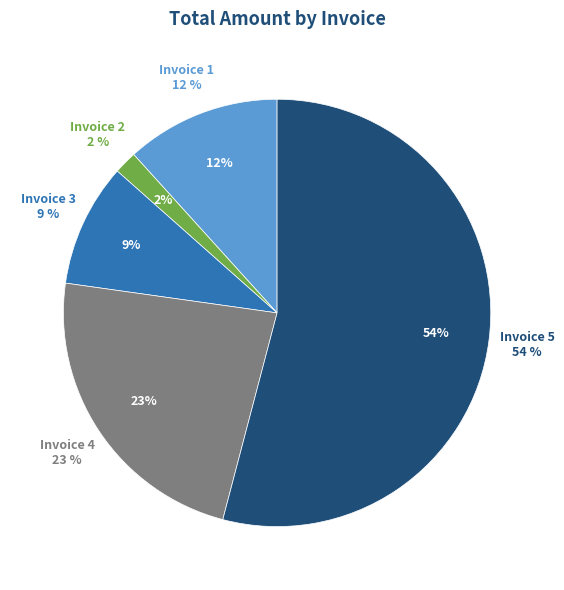

To the nearest percent, what percentage of the pie is Invoice 2?

2%